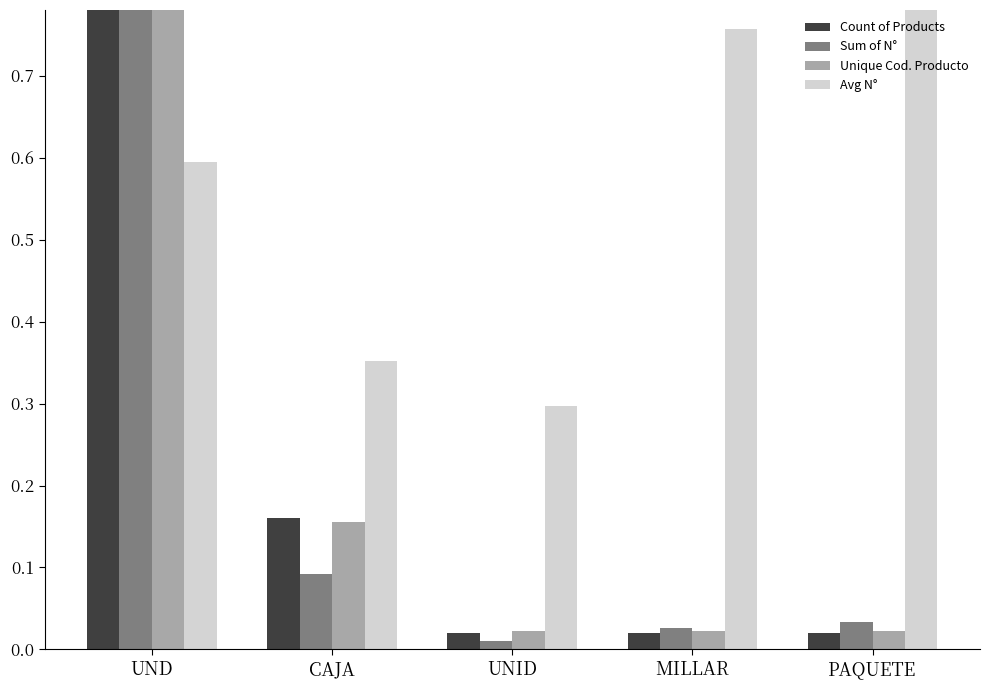

Which has a higher value, PAQUETE or MILLAR?

PAQUETE